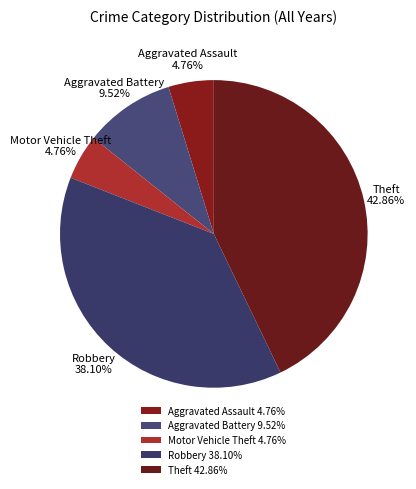

Does any single category account for the majority?

No